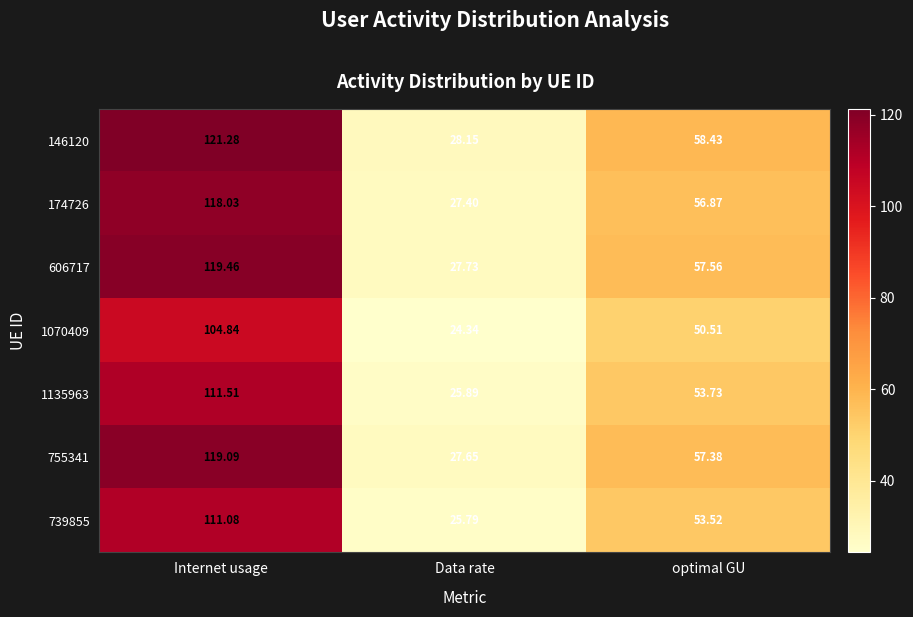

Count the number of categories in the chart.

3